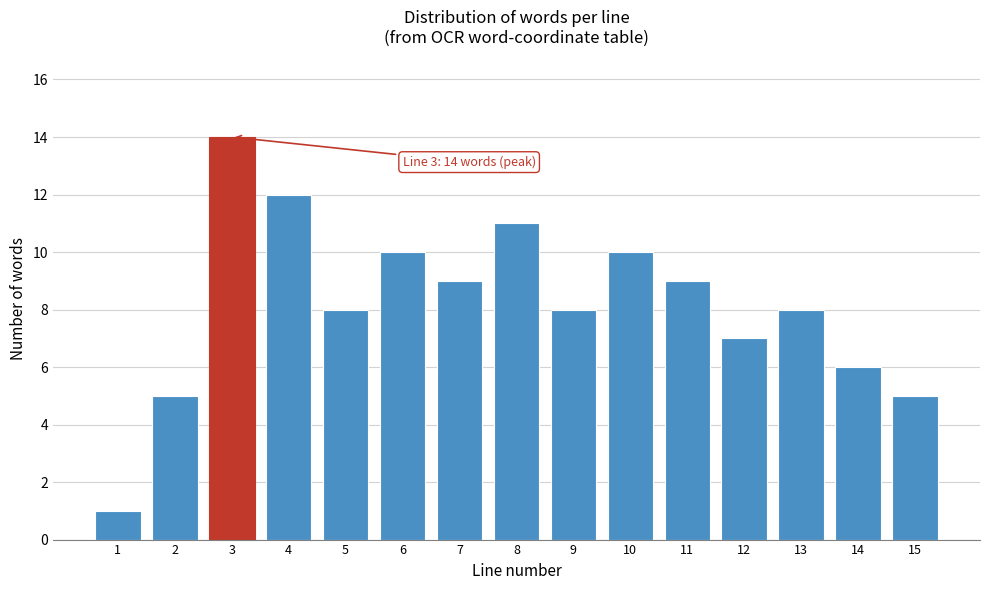

Reading right to left, list all the values displayed in this chart.

5	6	8	7	9	10	8	11	9	10	8	12	14	5	1